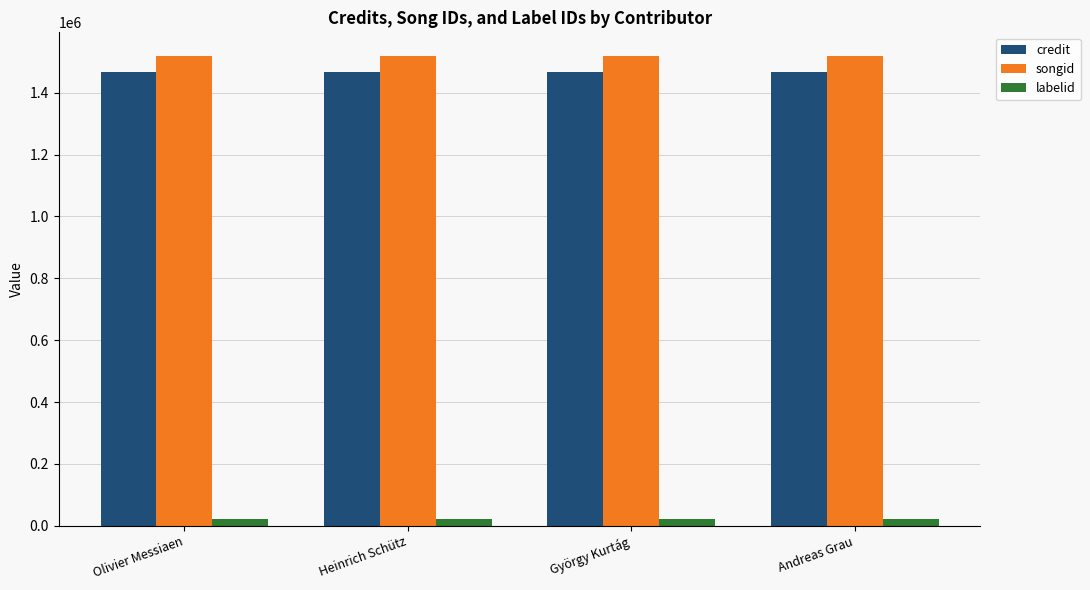

How many groups of bars are there?

4